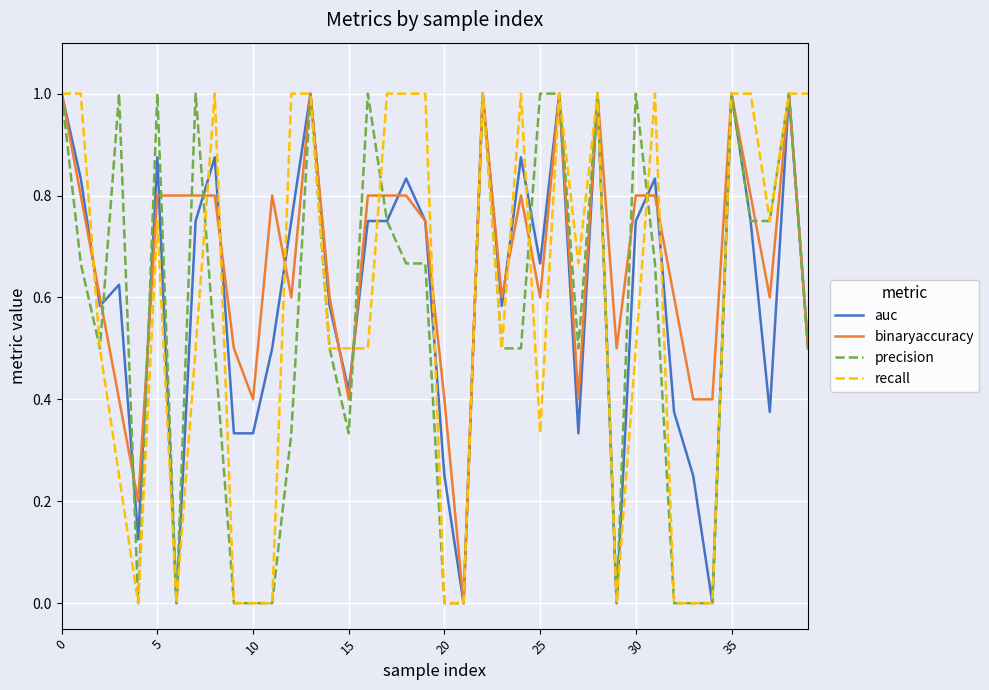

What is the difference between the maximum and second lowest values in the auc series?

1.0